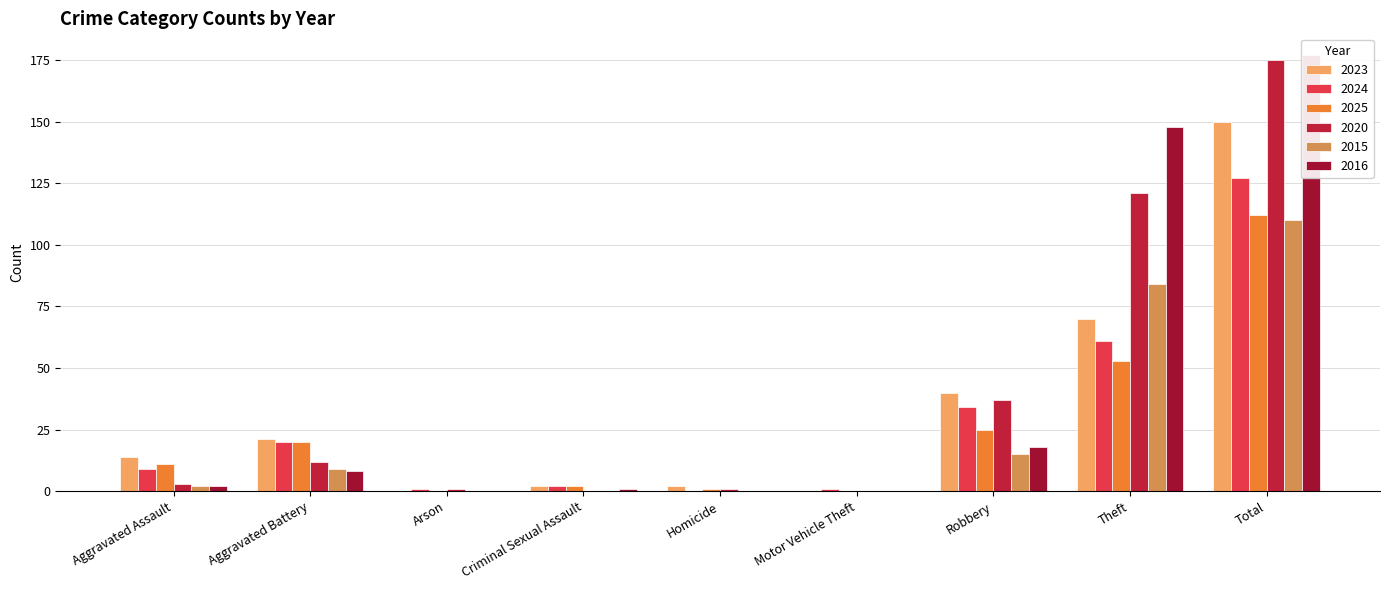

Count the number of data series in this chart.

6